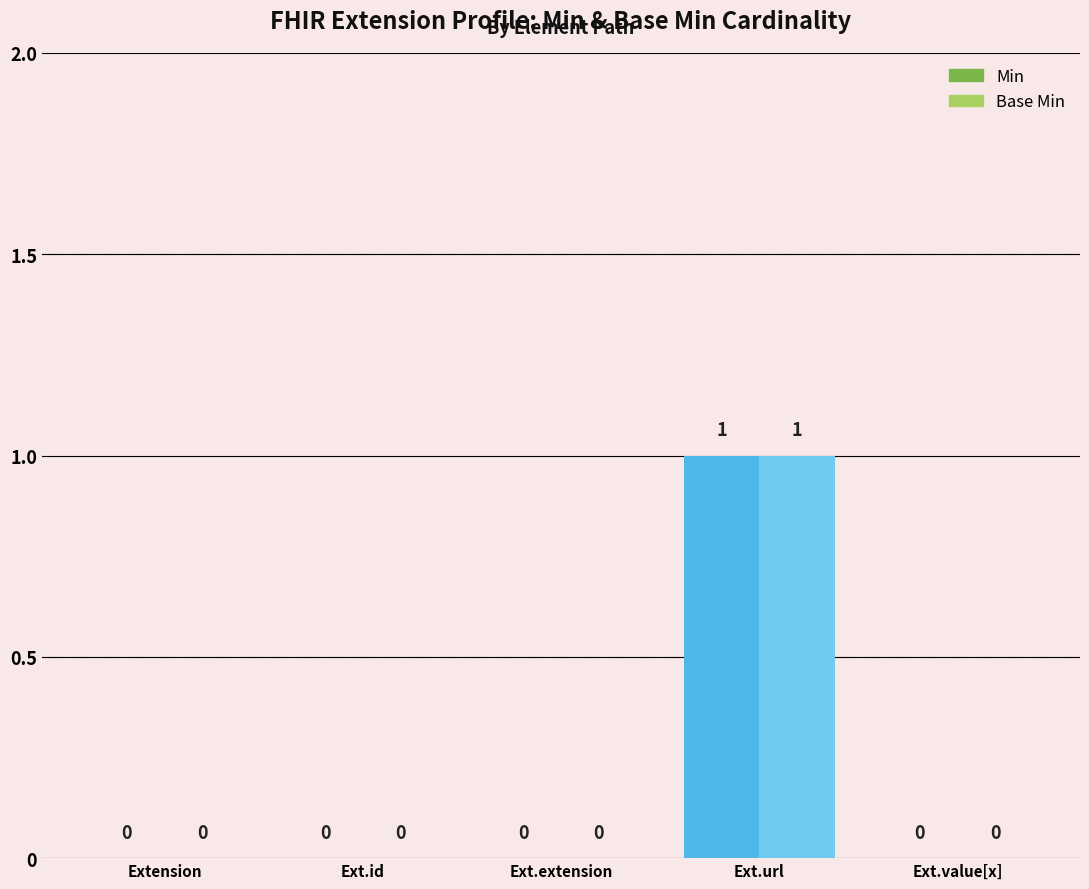

How many values in Base Min are above zero?

1